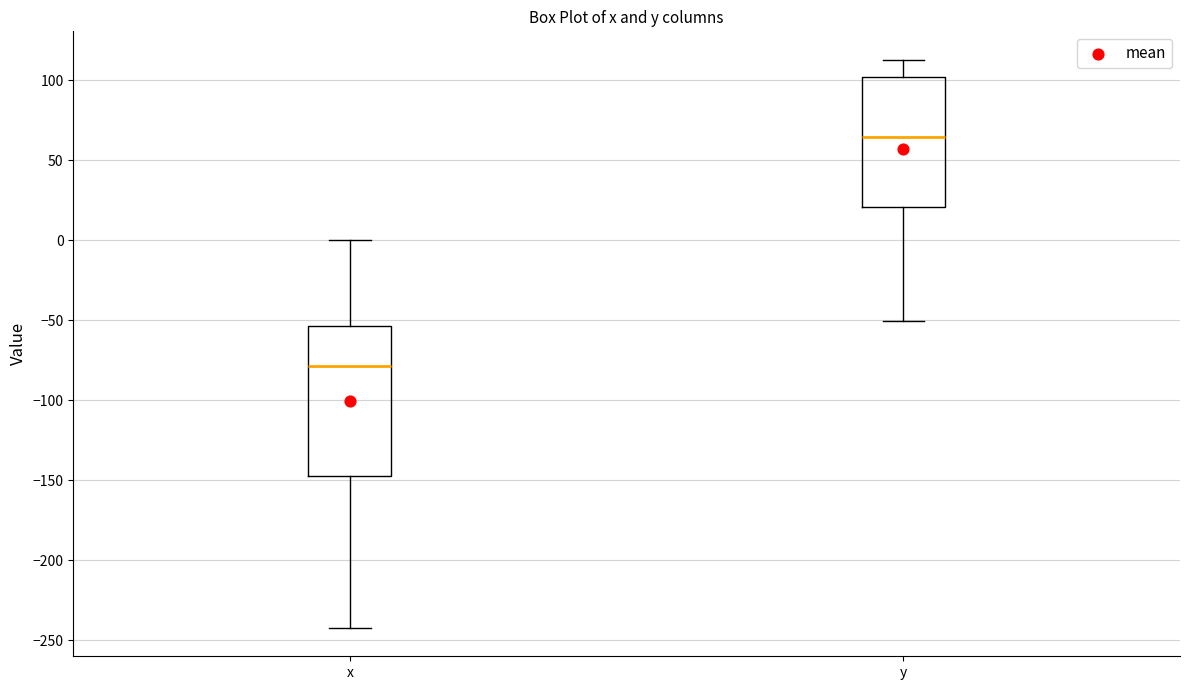

Which box has the lowest median line?

x